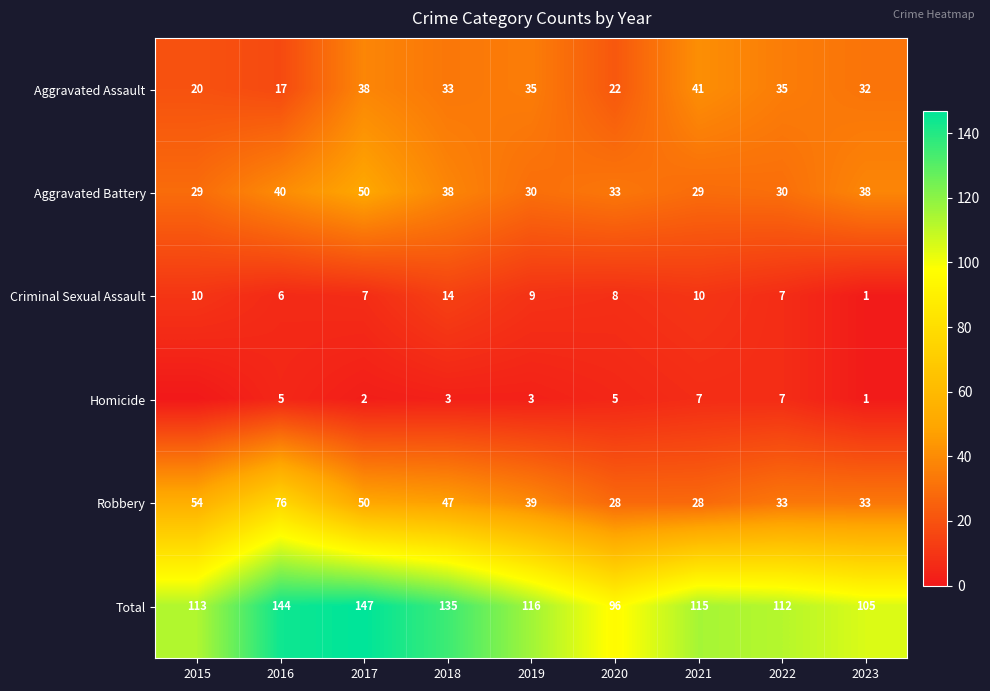

What is the sum of the Homicide values at 2017 and 2023?

3